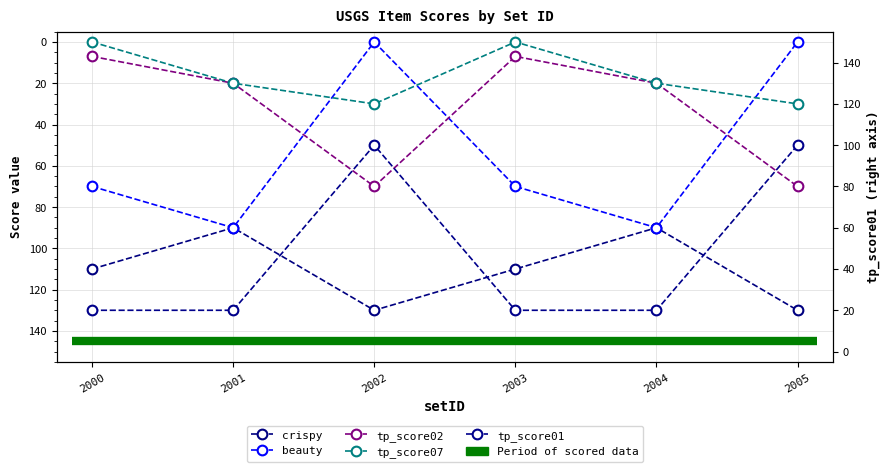

How many data points in crispy are above 110?

2